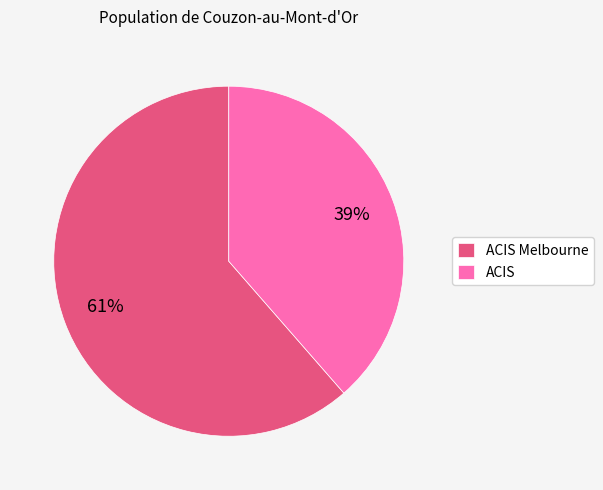

Which has a higher value, ACIS Melbourne or ACIS?

ACIS Melbourne